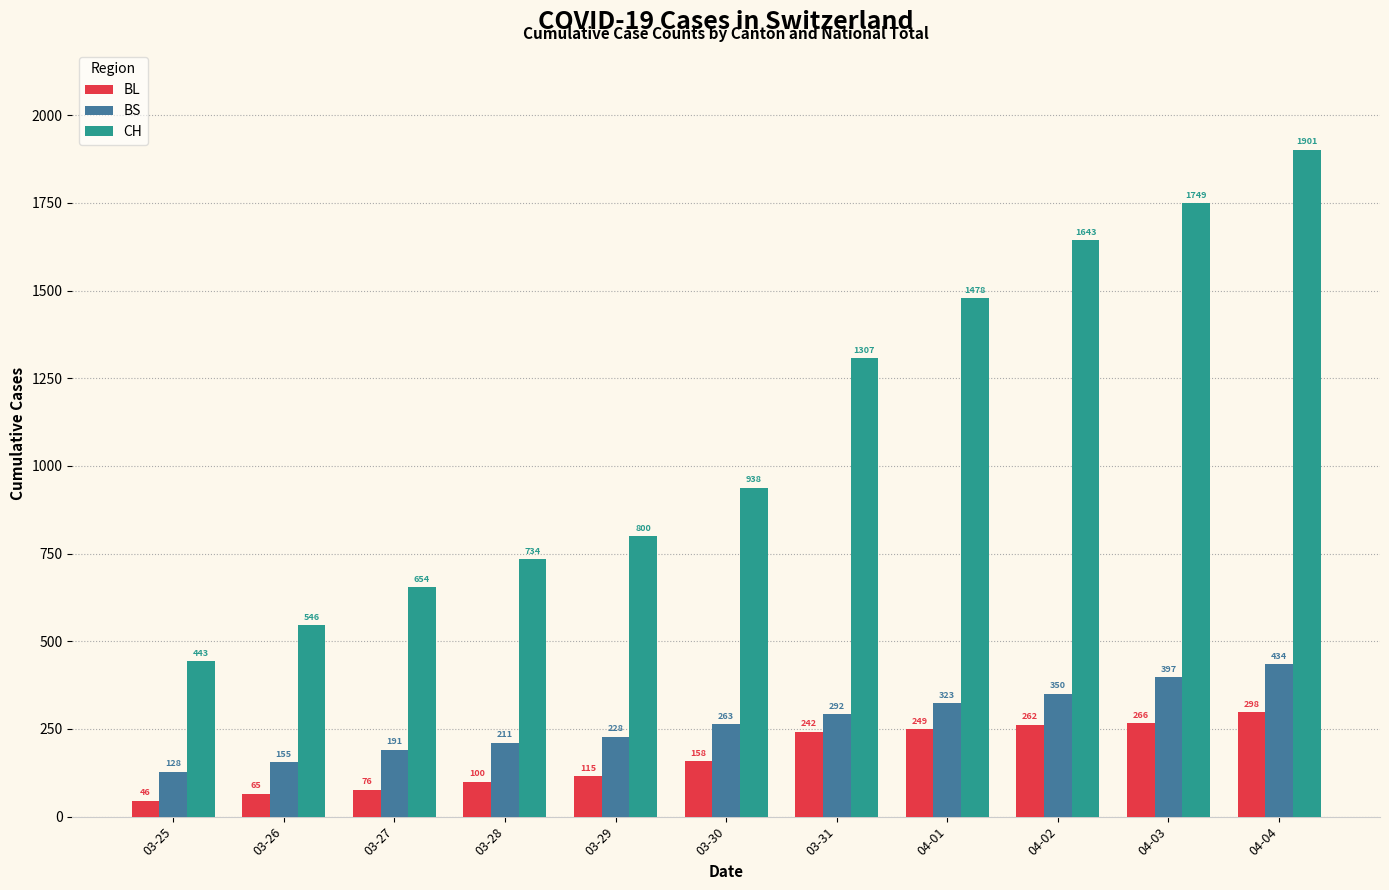

What is the sum of all BL values?

1877